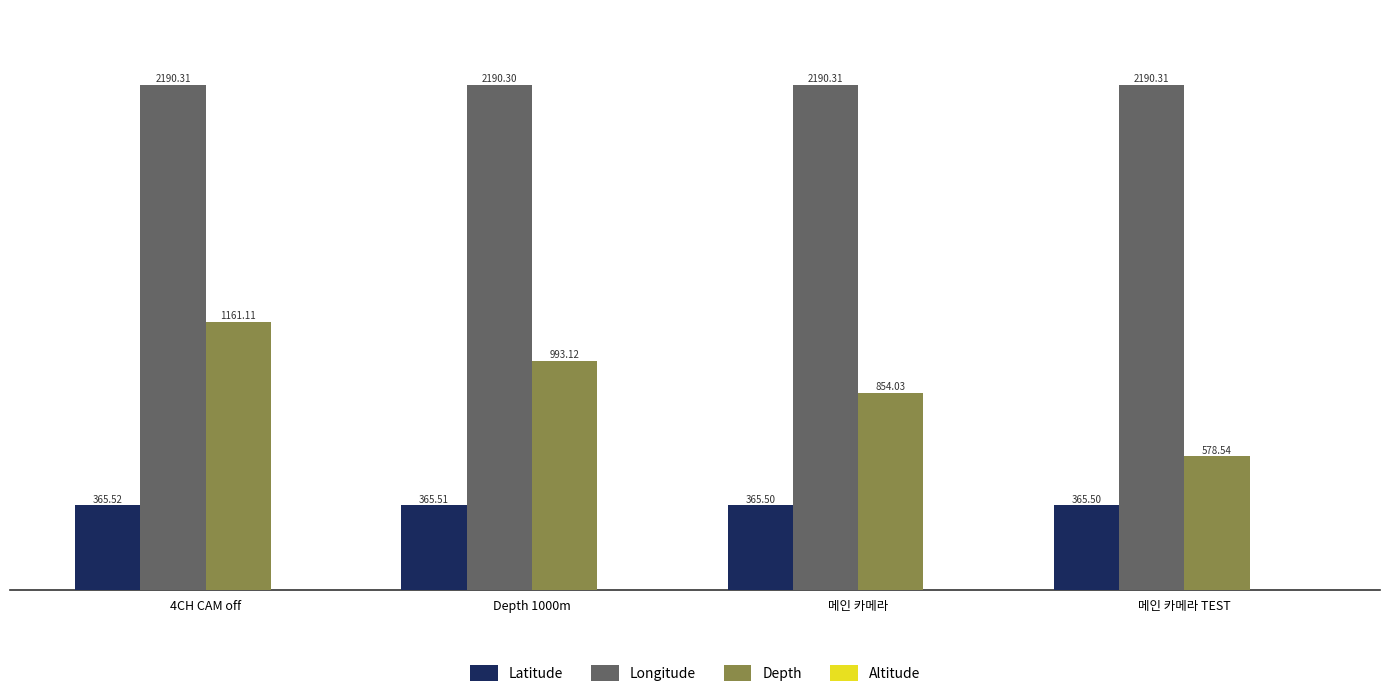

Which series has the largest range (max minus min)?

Depth